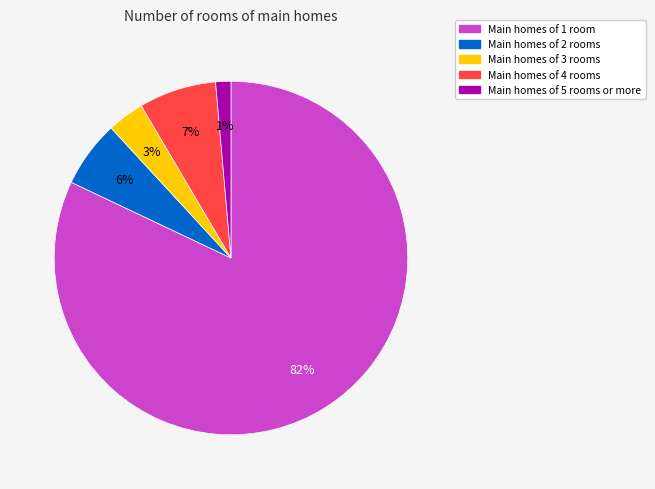

To the nearest percent, what is the average slice percentage?

20%